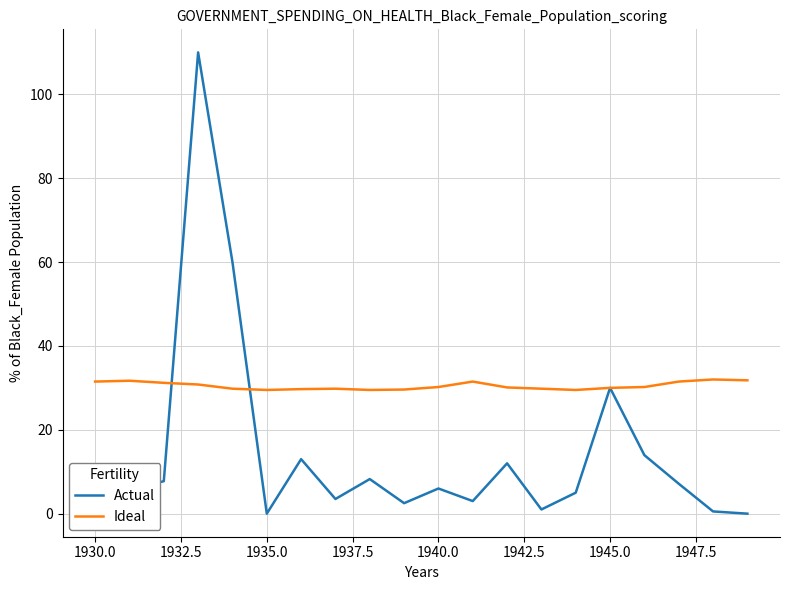

After their last crossing, which series has the higher values: Actual or Ideal?

Ideal